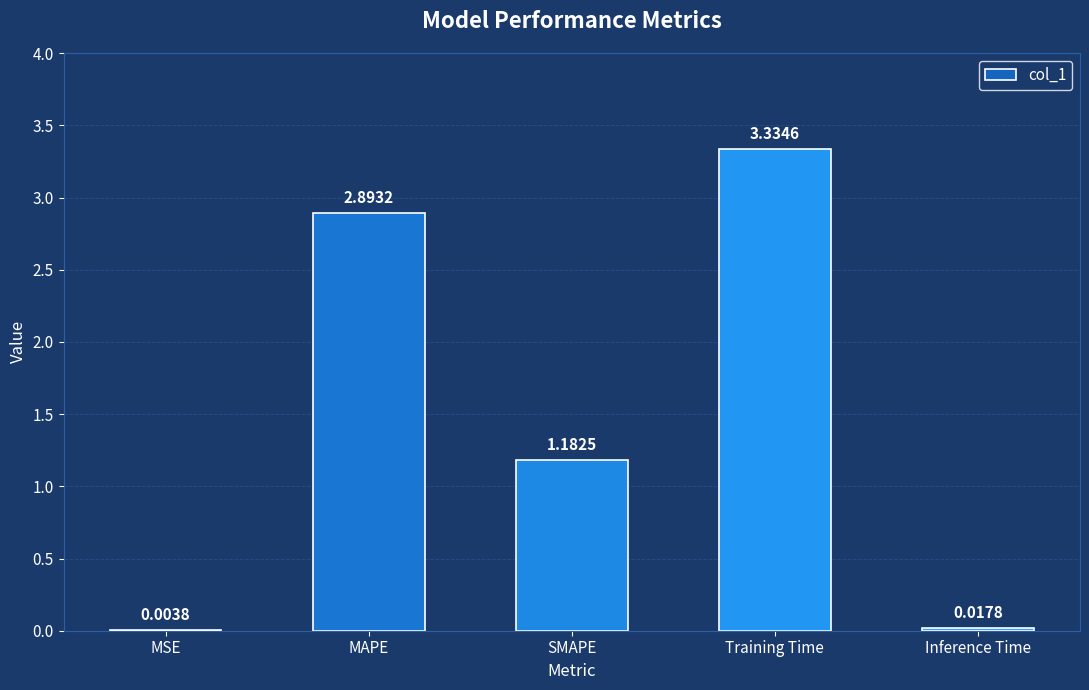

What is the sum of all values?

7.4